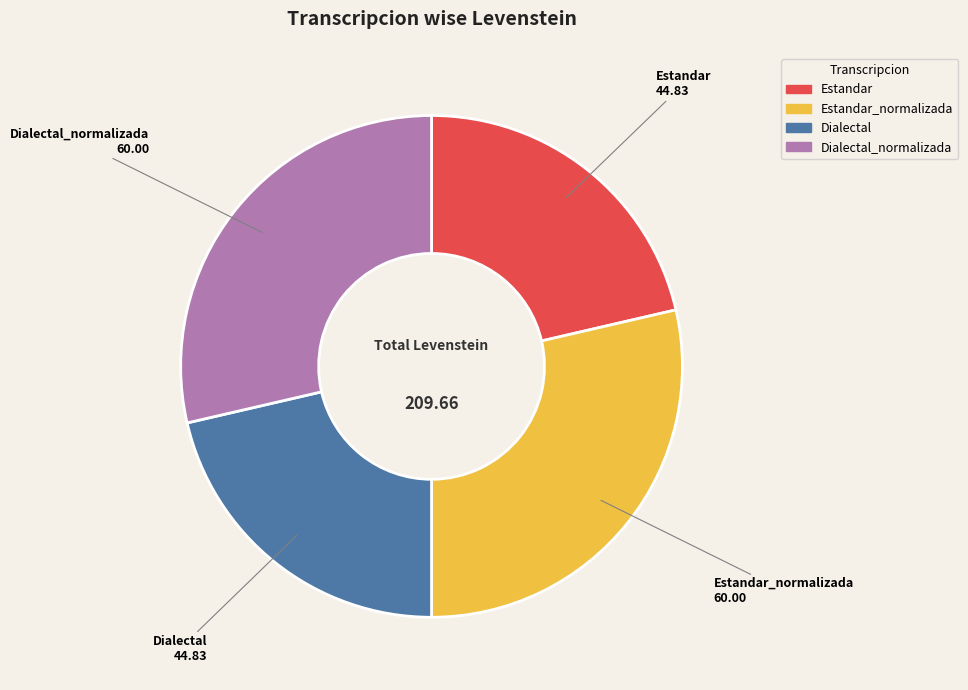

How many slices are in this pie chart?

4